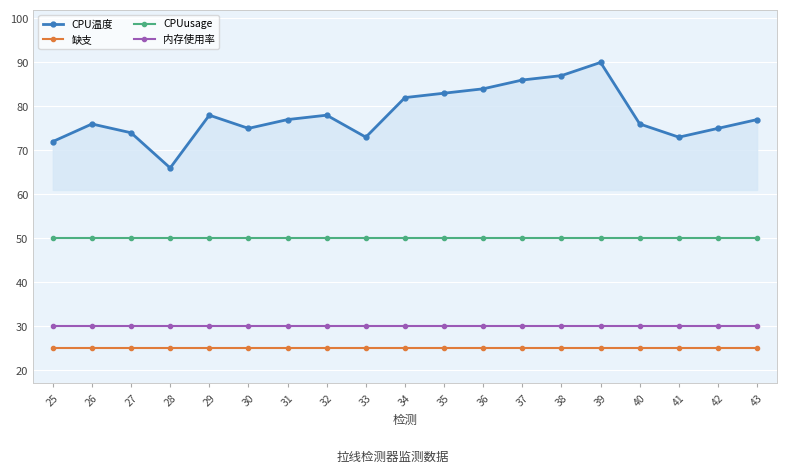

How many interior local valleys does the CPU温度 series have?

4